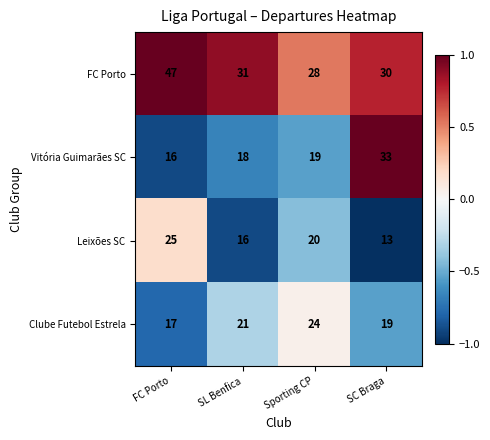

What is the average value of the Clube Futebol Estrela series?

20